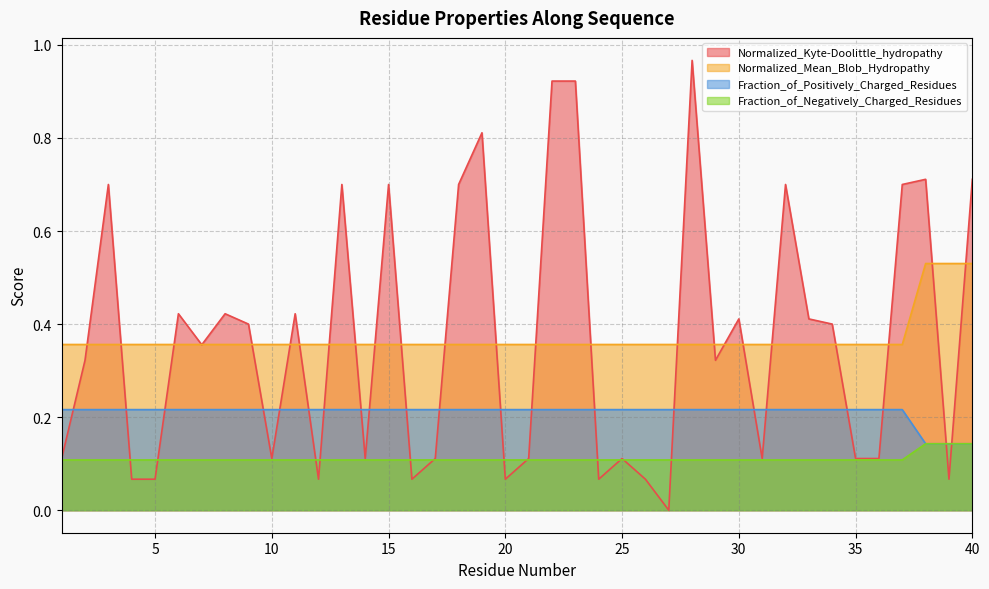

How many distinct data groups are displayed?

4